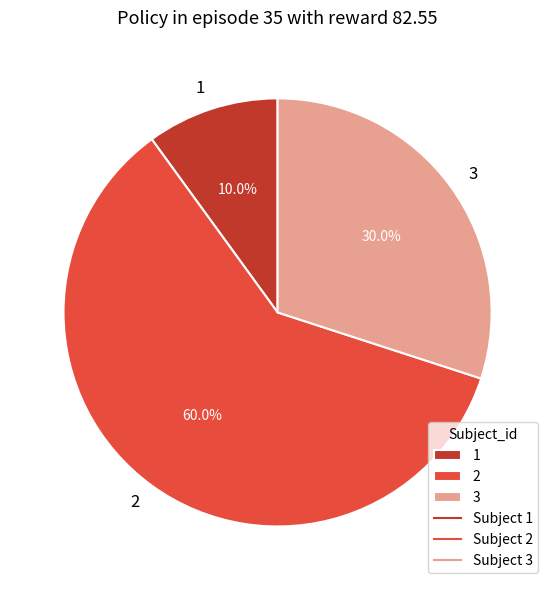

To the nearest percent, what portion does 2 represent?

60%